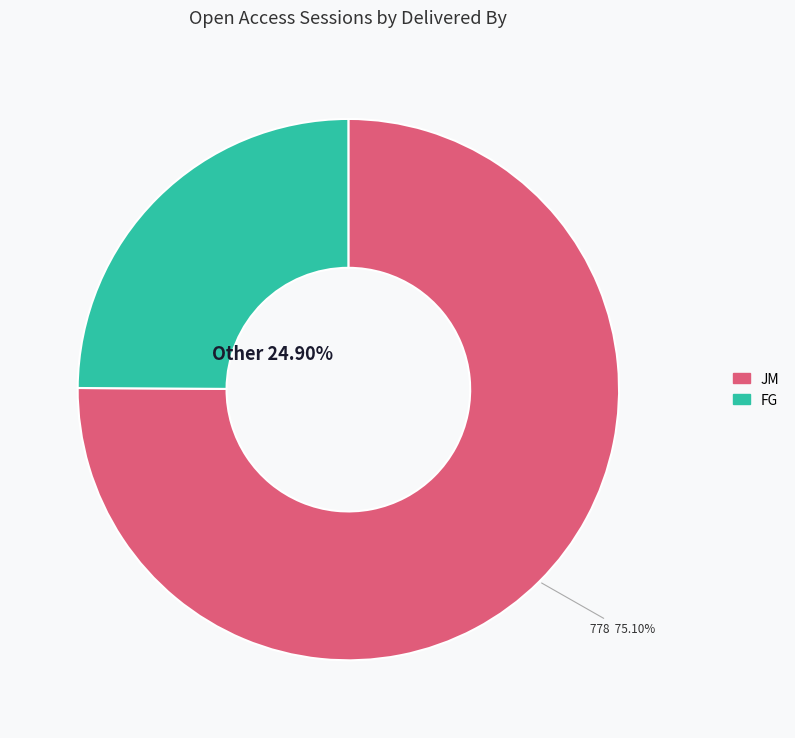

Which slice is the smallest?

FG